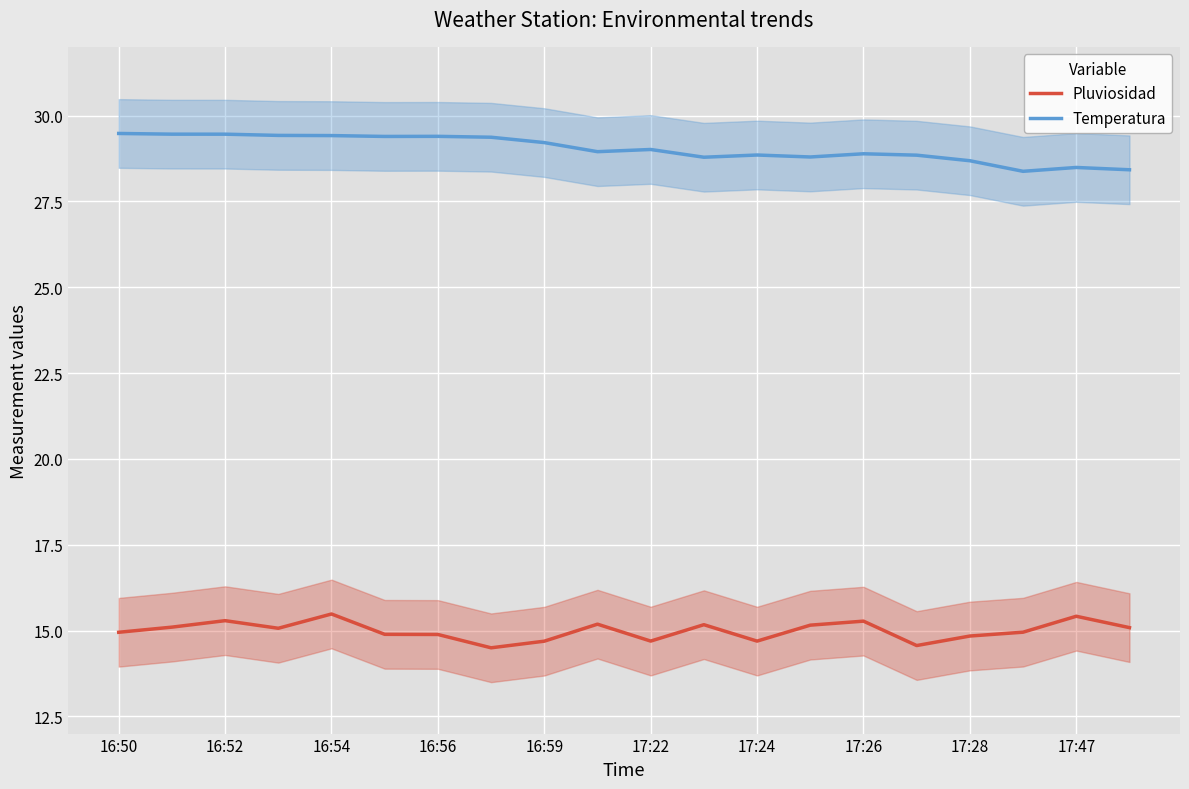

True or false: Temperatura and Pluviosidad cross at least once.

False